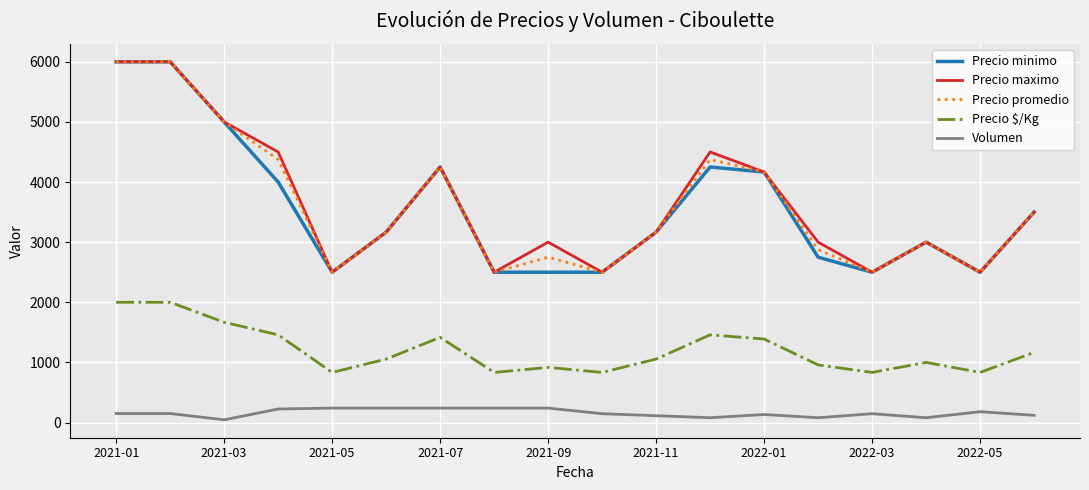

True or false: Precio $/Kg and Precio minimo cross at least once.

False